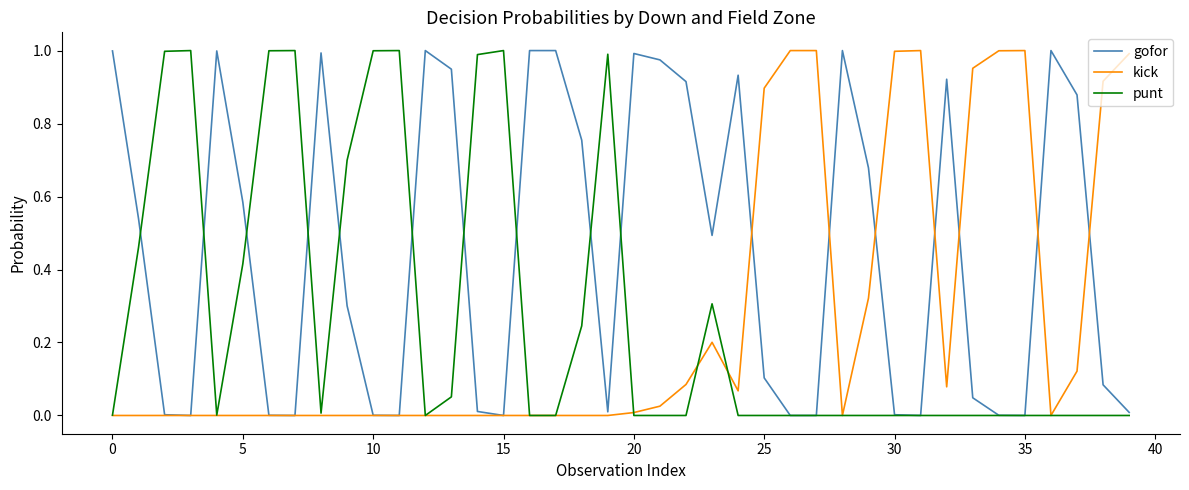

Which series has the largest total across all categories?

gofor